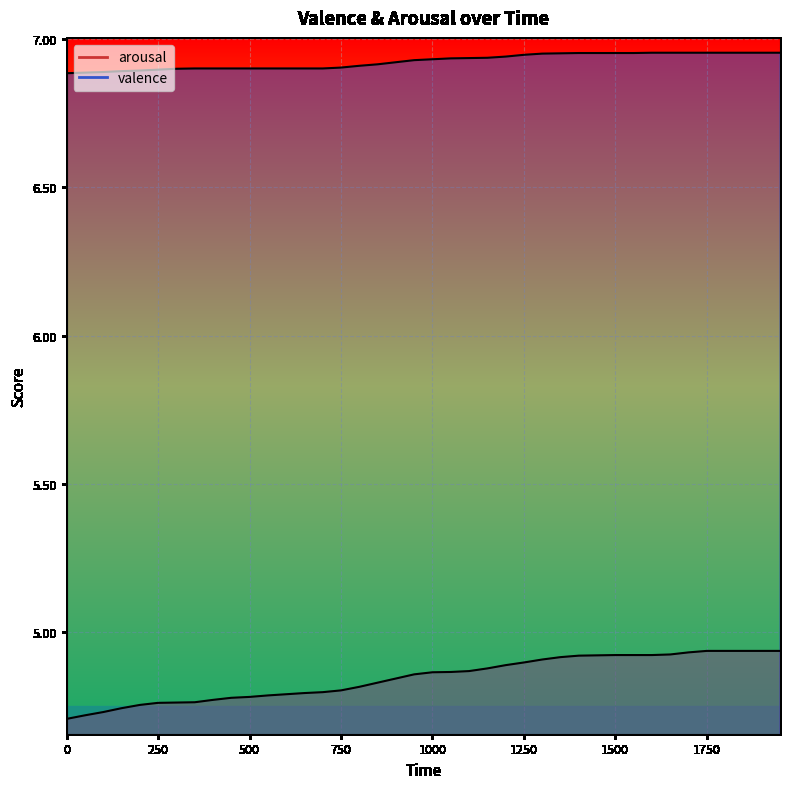

Between 0 and 1300, which series saw the biggest shift?

arousal